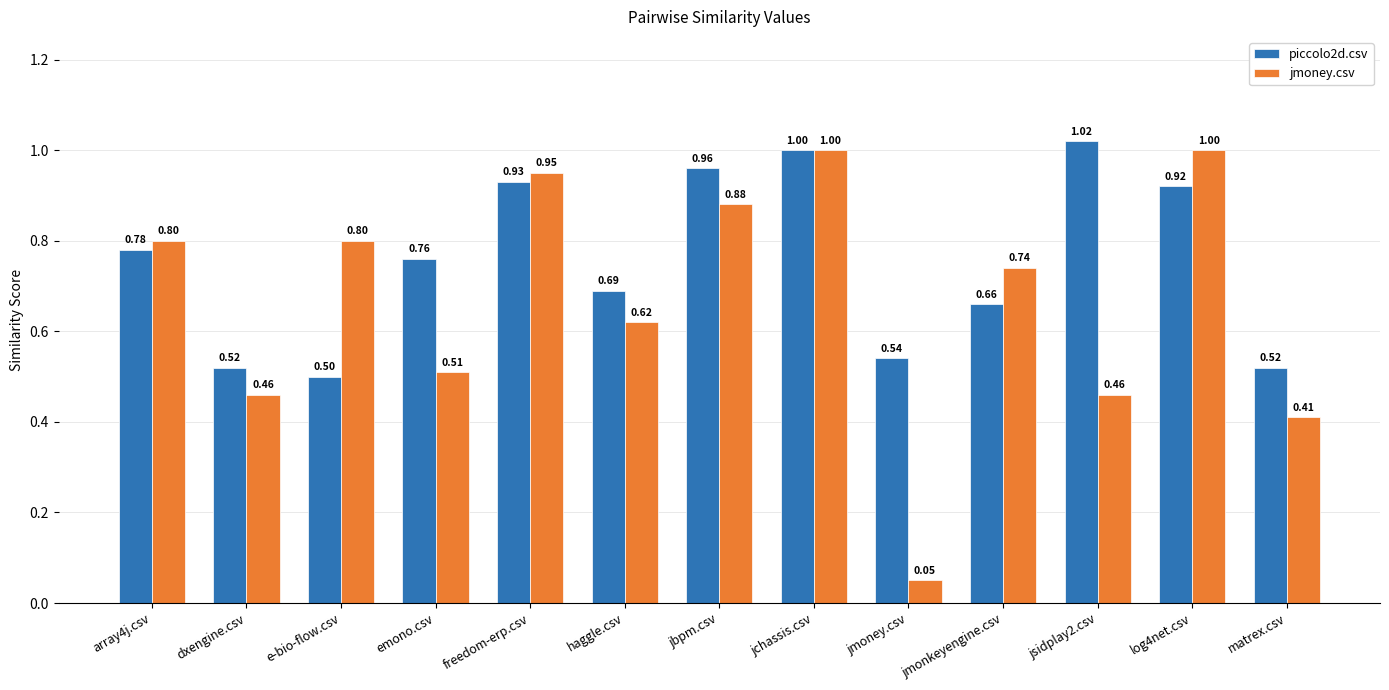

True or false: jmoney.csv has a value of 1.0 at log4net.csv.

True